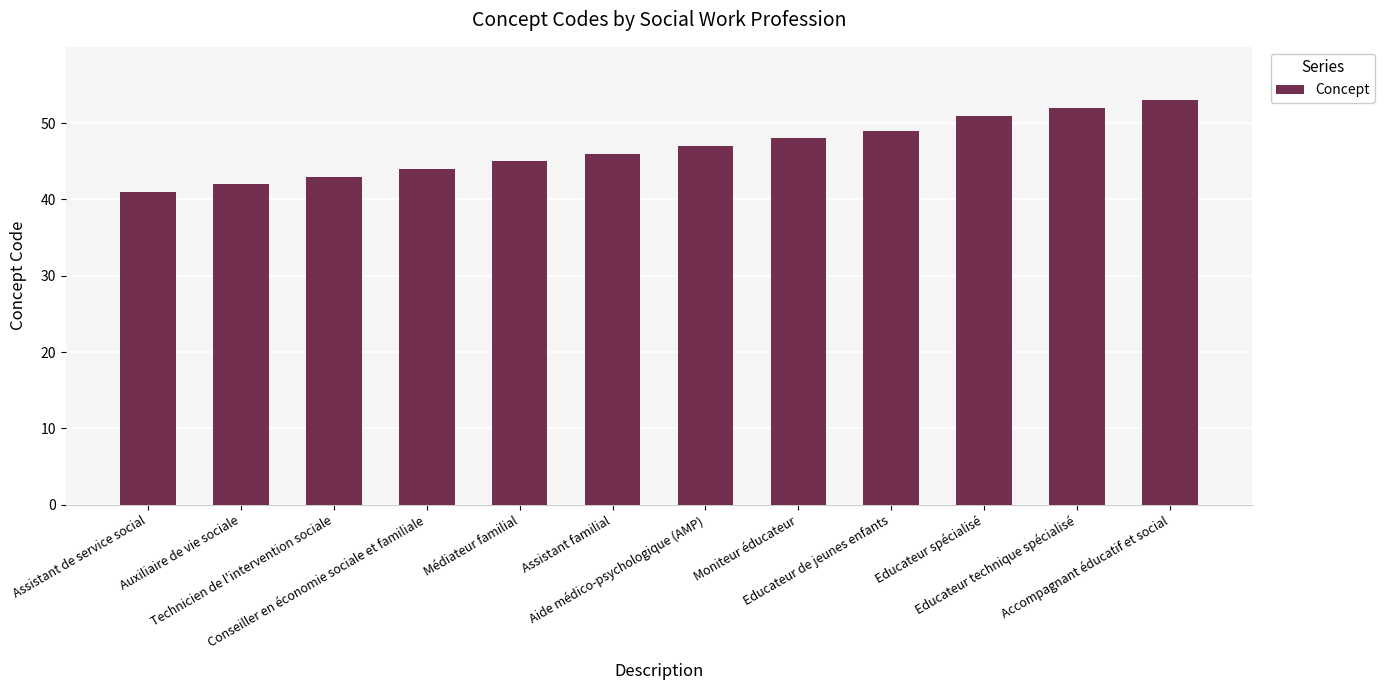

What is the difference between the second highest and minimum values?

11